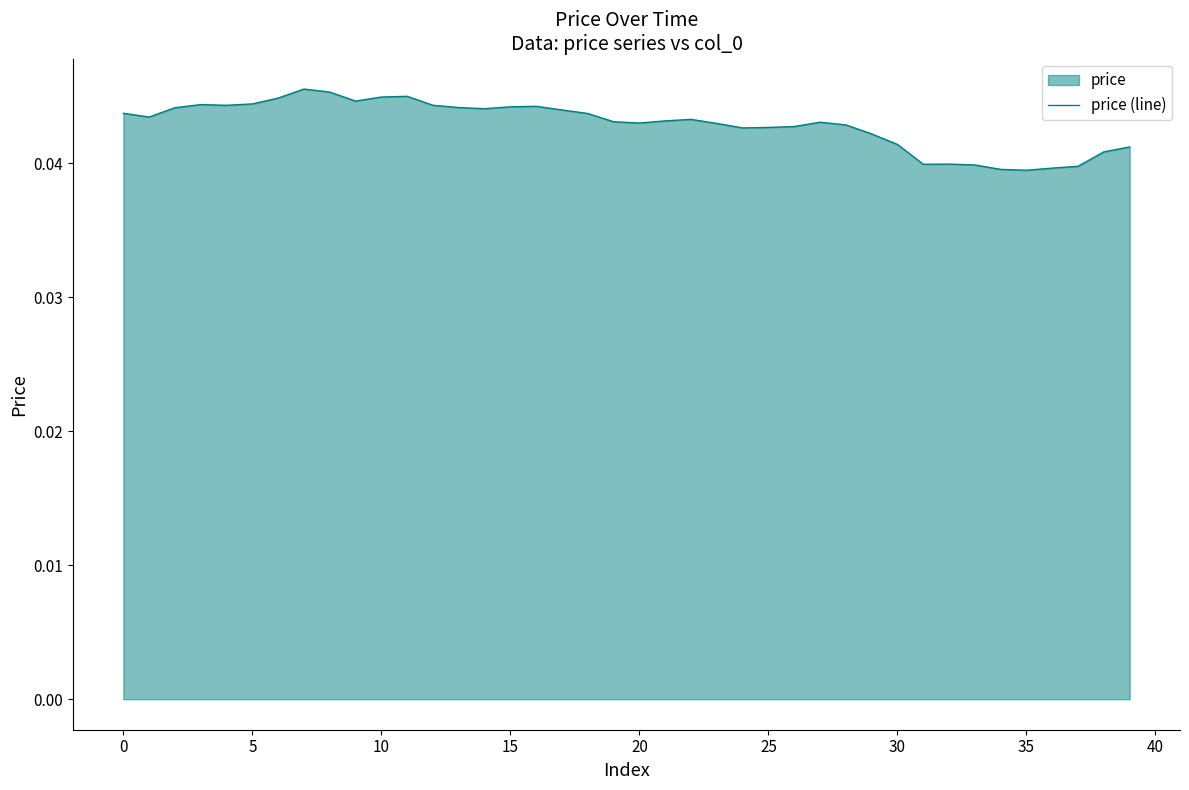

Does the chart have visible grid lines?

No